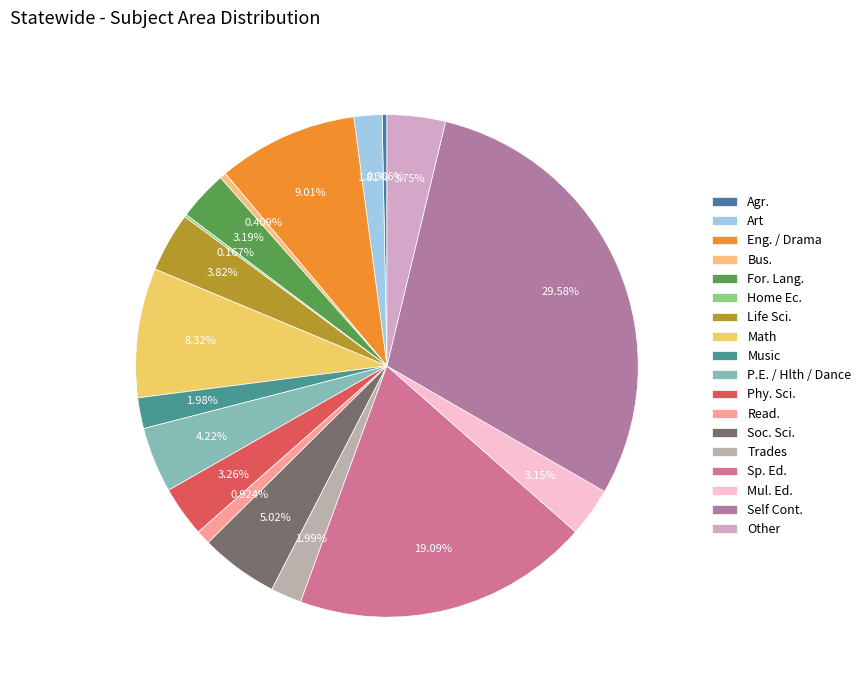

What is the largest slice in the pie chart?

Self Cont.